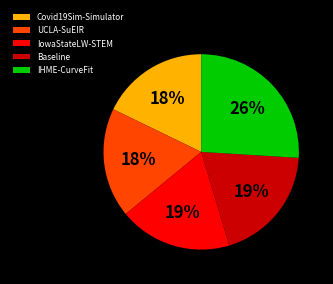

Combined, do Baseline and IHME-CurveFit account for over 50%?

No